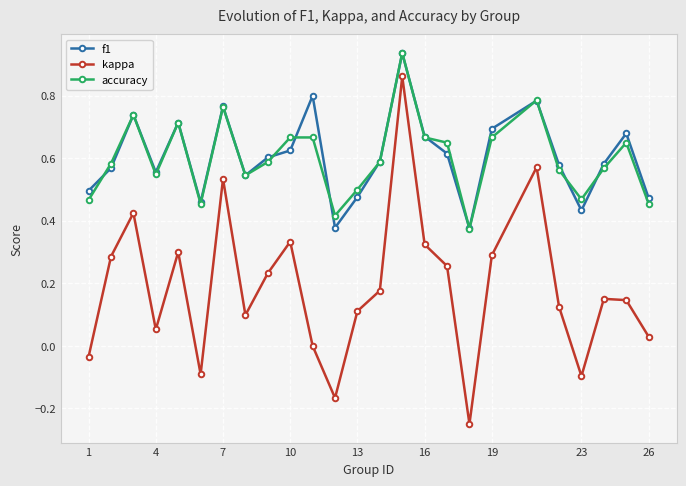

In kappa, how many points are higher than both neighbors (excluding endpoints)?

7